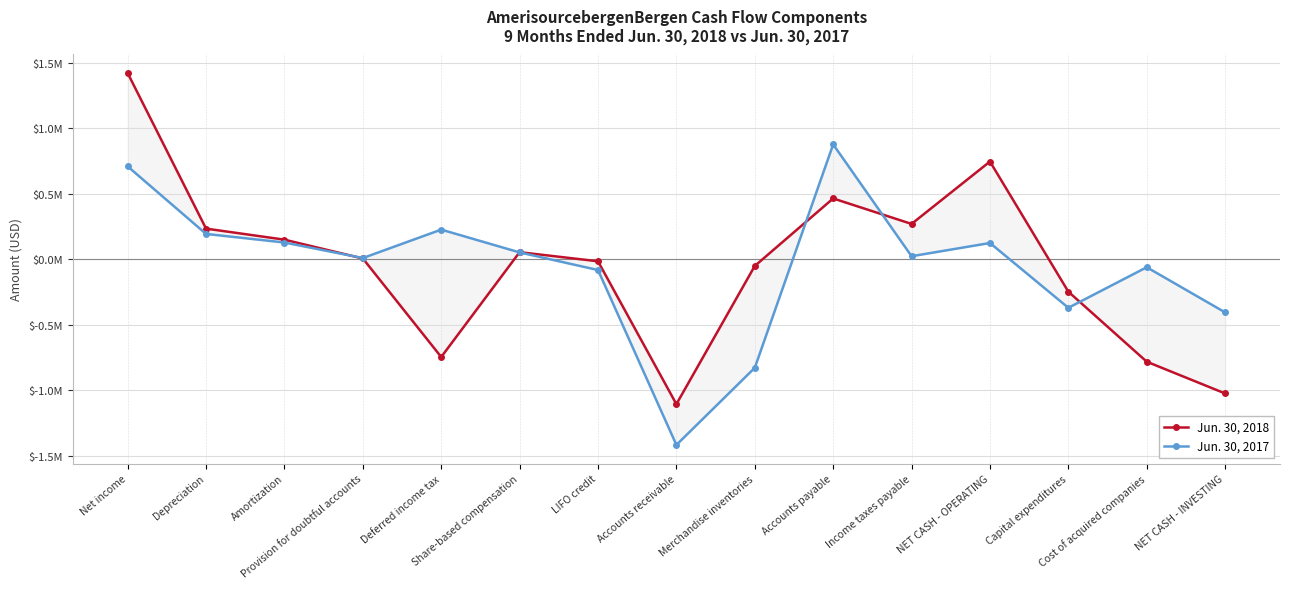

True or false: Jun. 30, 2017 and Jun. 30, 2018 intersect in this chart.

True